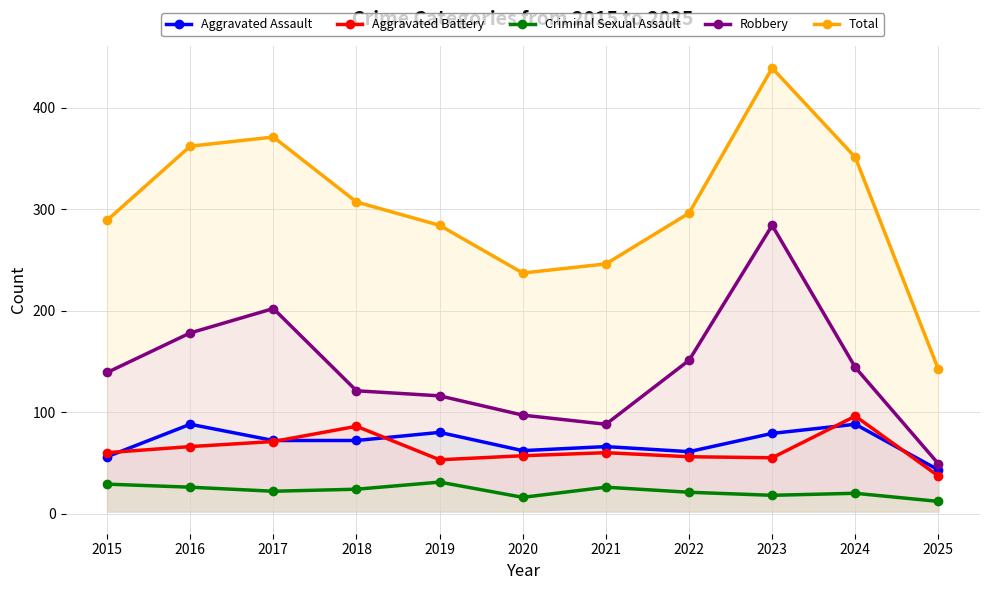

How many interior local peaks does the Aggravated Battery series have?

3